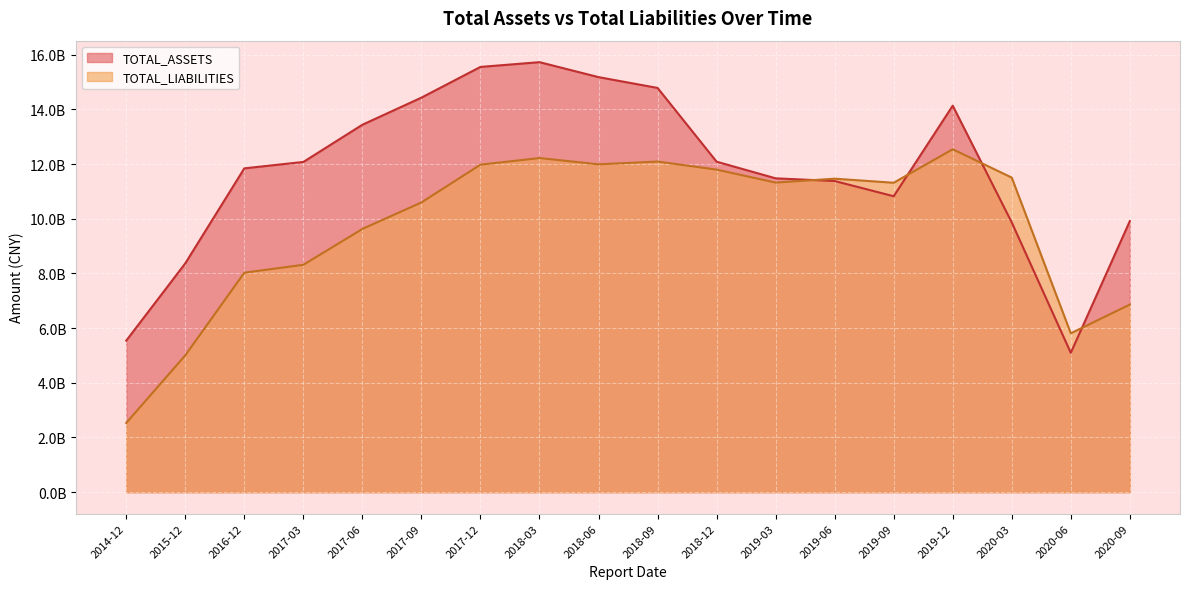

Is it true that TOTAL_ASSETS equals 8054865926.2 at 2017-03?

False